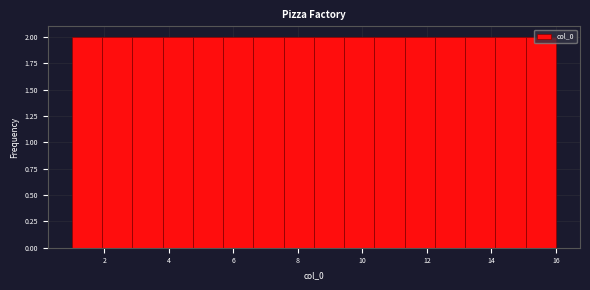

How tall is the bar that spans 2.0 to 2.8 on the x-axis? Neither the bar edges nor the heights are printed on the chart, so give them approximately, as read against the axes.

2